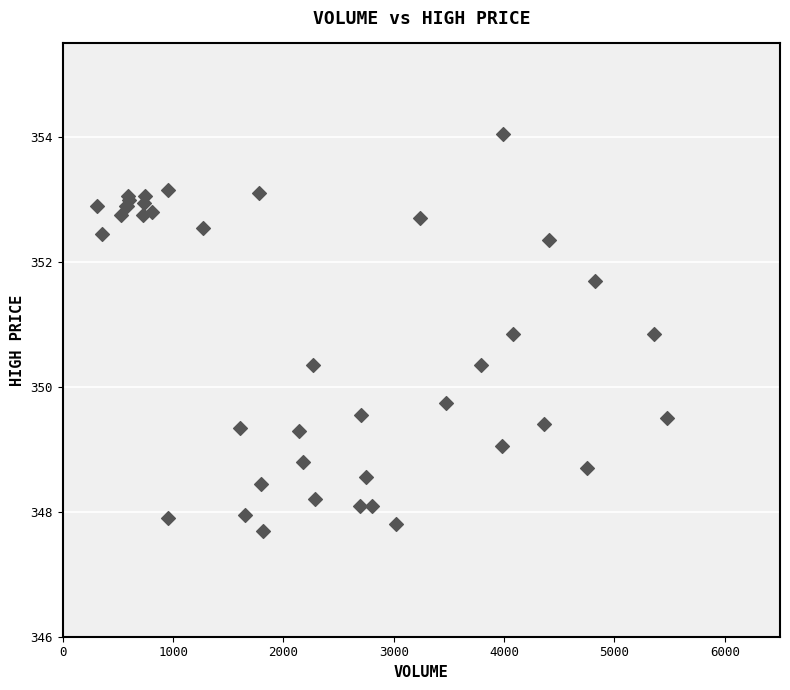

What Y value in the scatter plot is closest to 350?

349.8